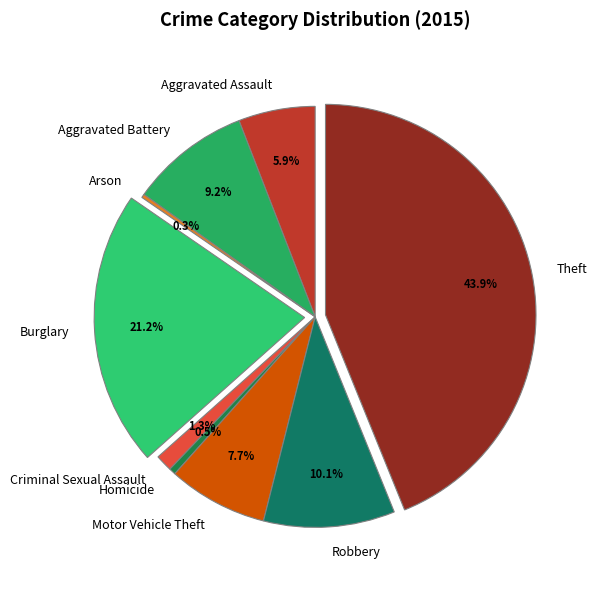

Combined, do Burglary and Criminal Sexual Assault account for over 50%?

No